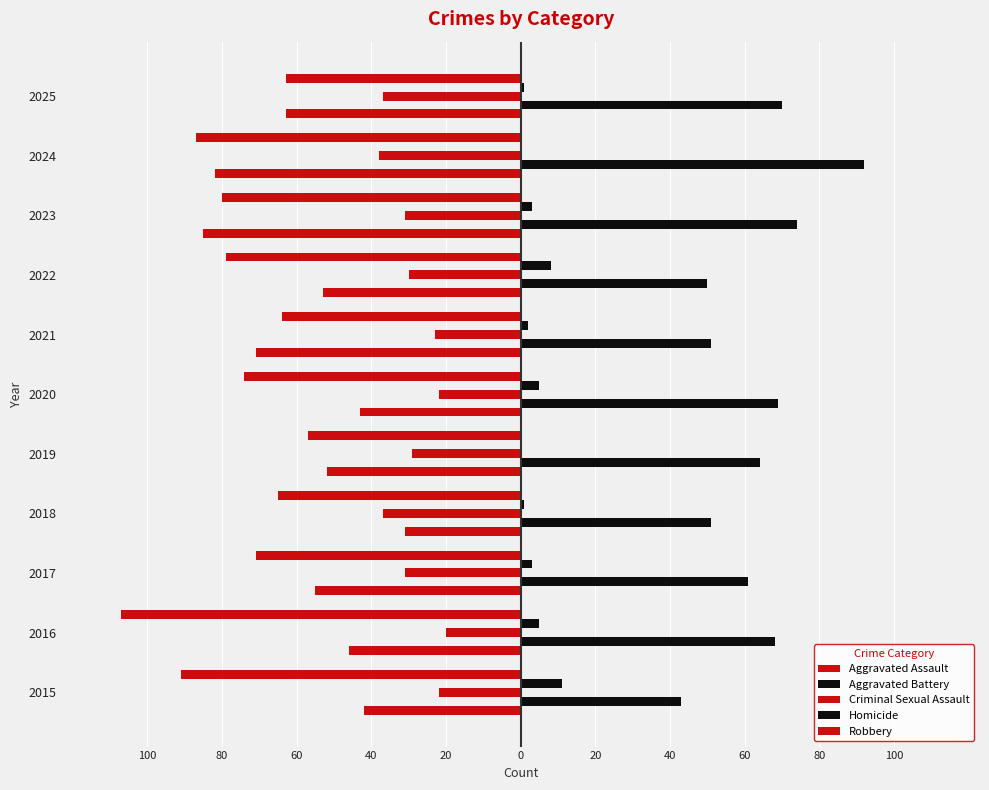

How many groups of bars are there?

11